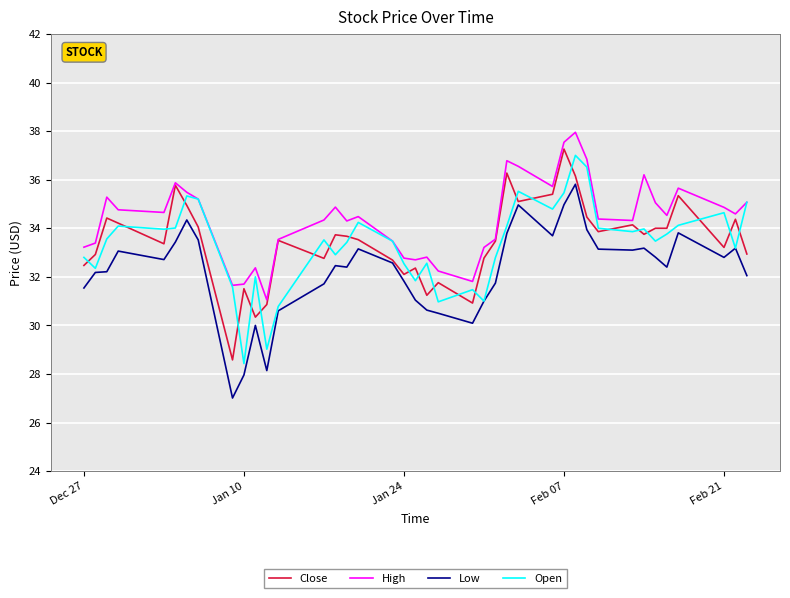

What is the maximum value shown in the chart?

38.0